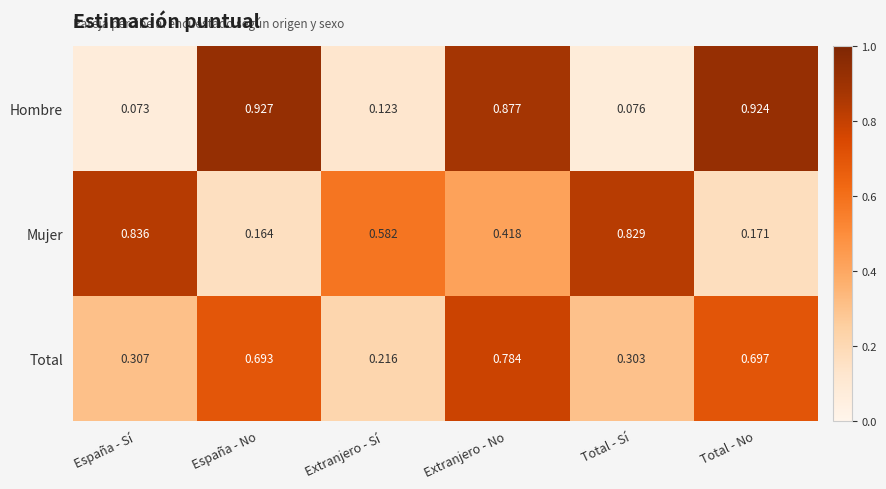

At España - No, list the series in order from largest to smallest.

Hombre, Total, Mujer